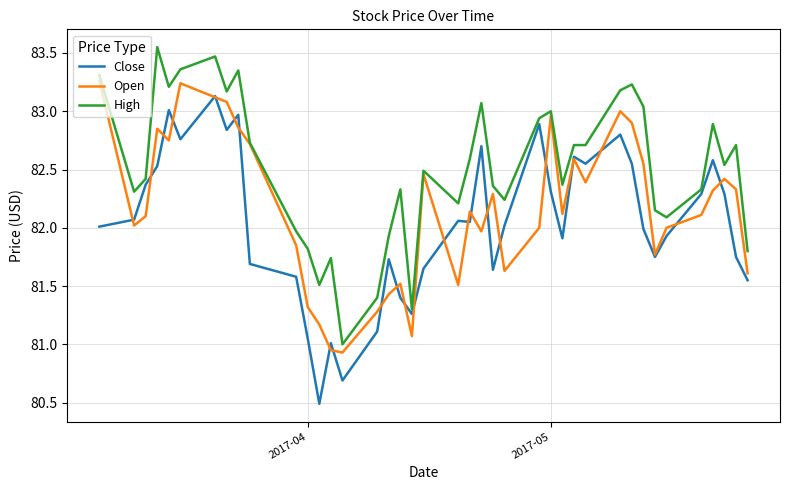

Rank the series by their average value, from lowest to highest.

Close, Open, High